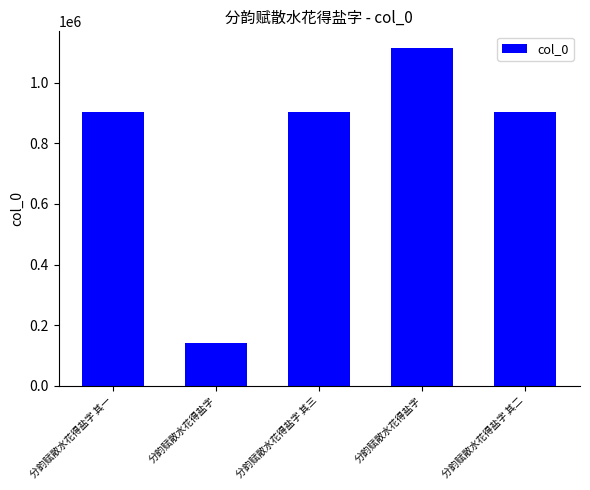

The value at 分韵赋散水花得盐字 is 1778172. True or false?

False